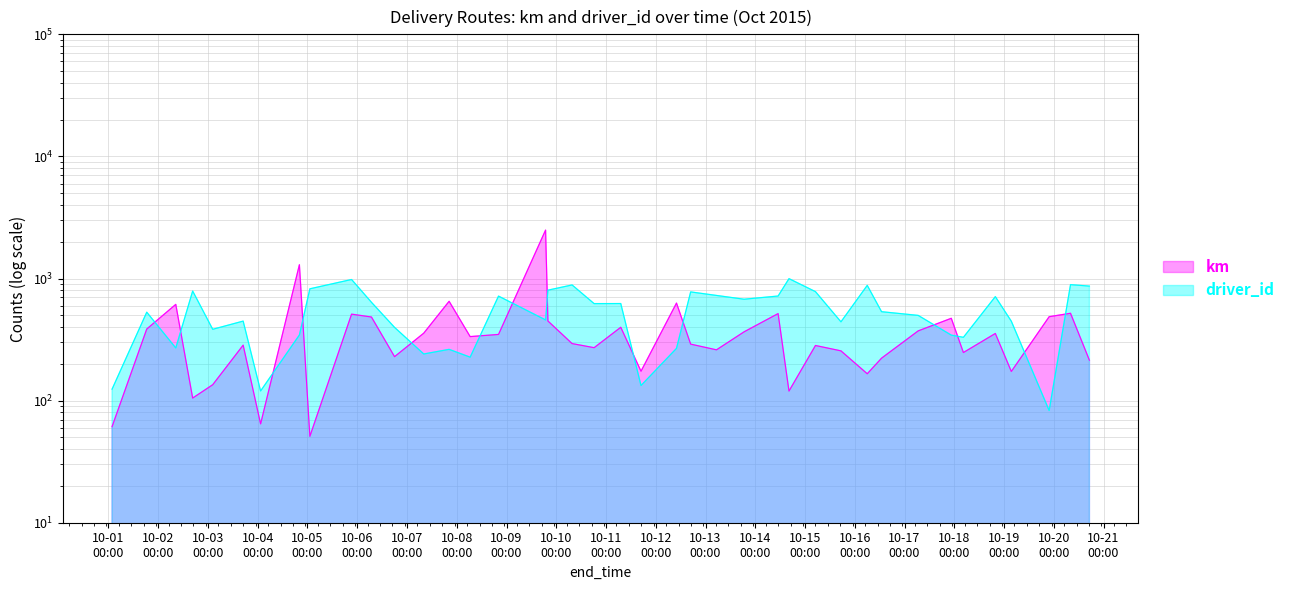

Which category has the highest value in the driver_id series?

2015-10-14 16:16:00